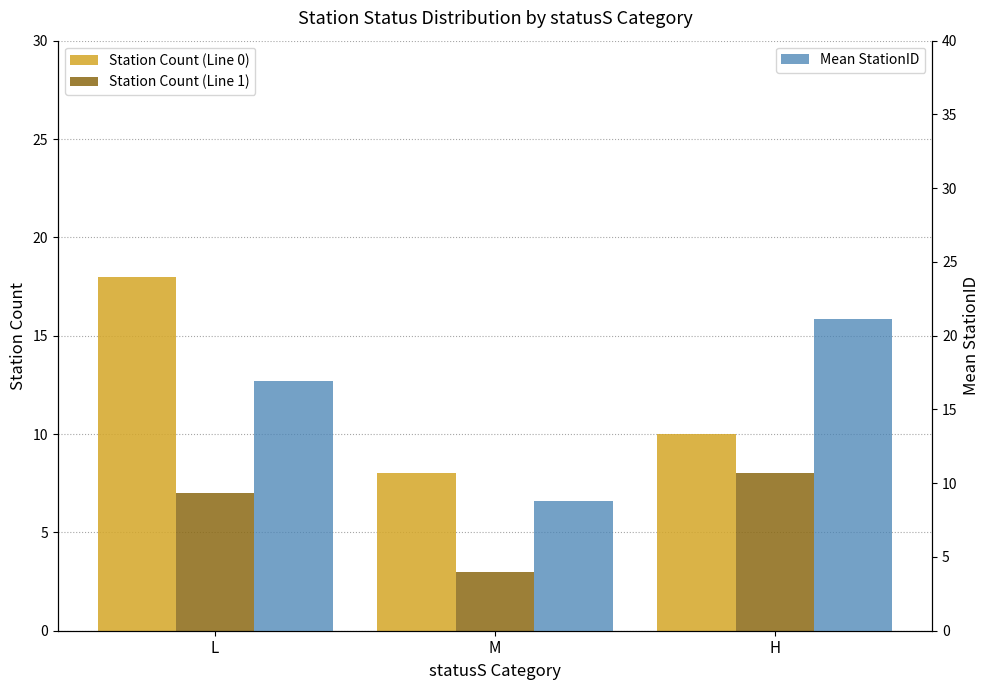

What is the difference between the Station Count (Line 0) values at H and M?

2.0